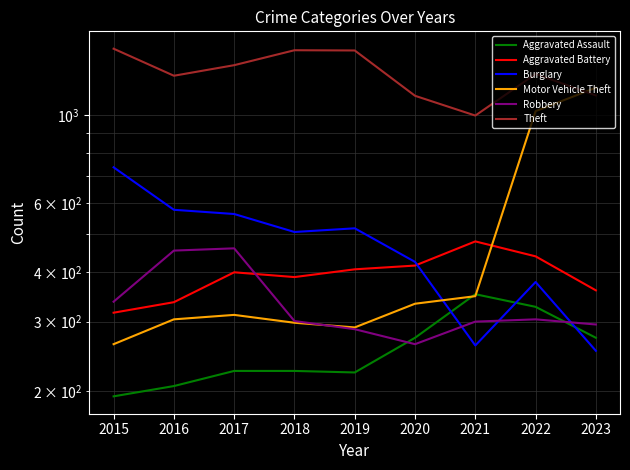

What is the difference between the maximum and minimum values in the Theft series?

476